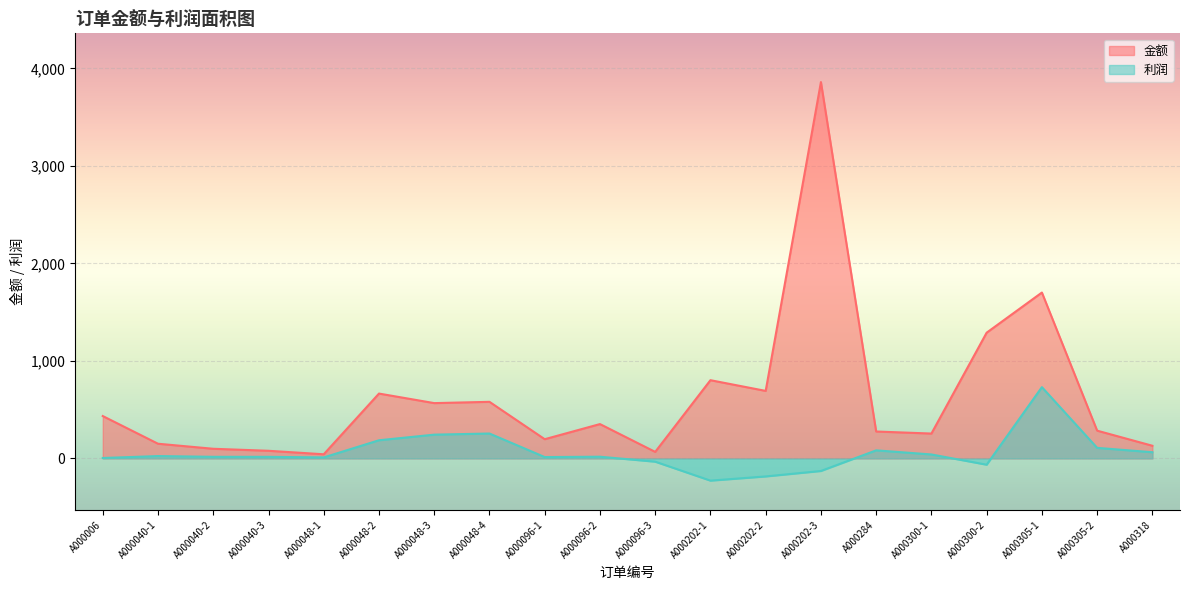

True or false: 金额 and 利润 intersect in this chart.

False